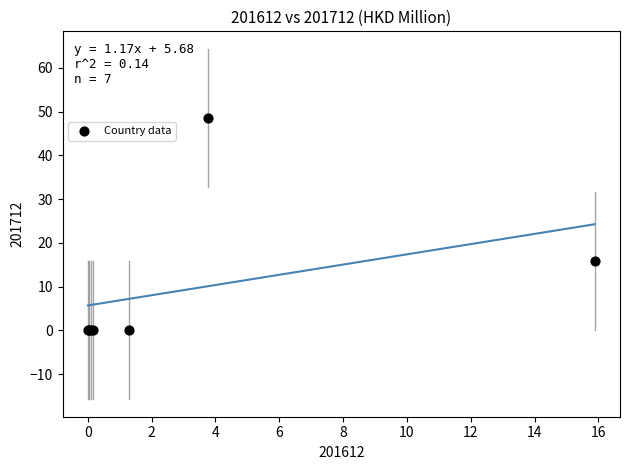

What Y value in the scatter plot is closest to 24?

15.8